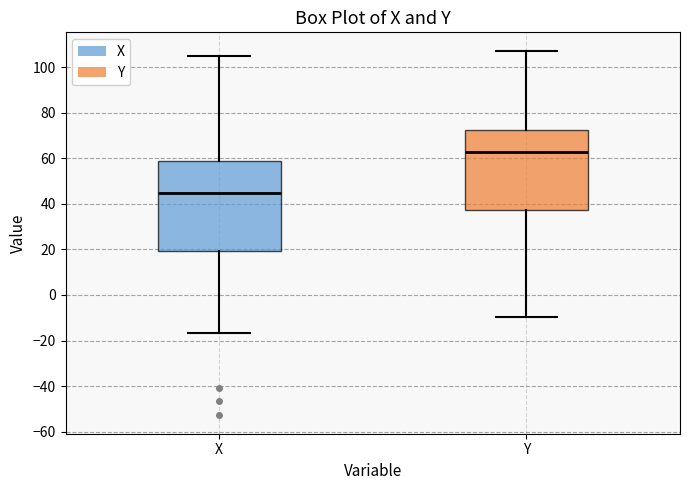

Reading left to right, transcribe this box plot: for each box, give where its median line is, the range the box spans, and where its two whiskers end, as read against the y-axis. The values are not printed on the chart, so give them approximately, as read against the axis.

X: median 44, box 20 to 58, whiskers -16 to 106
Y: median 62, box 38 to 72, whiskers -10 to 108